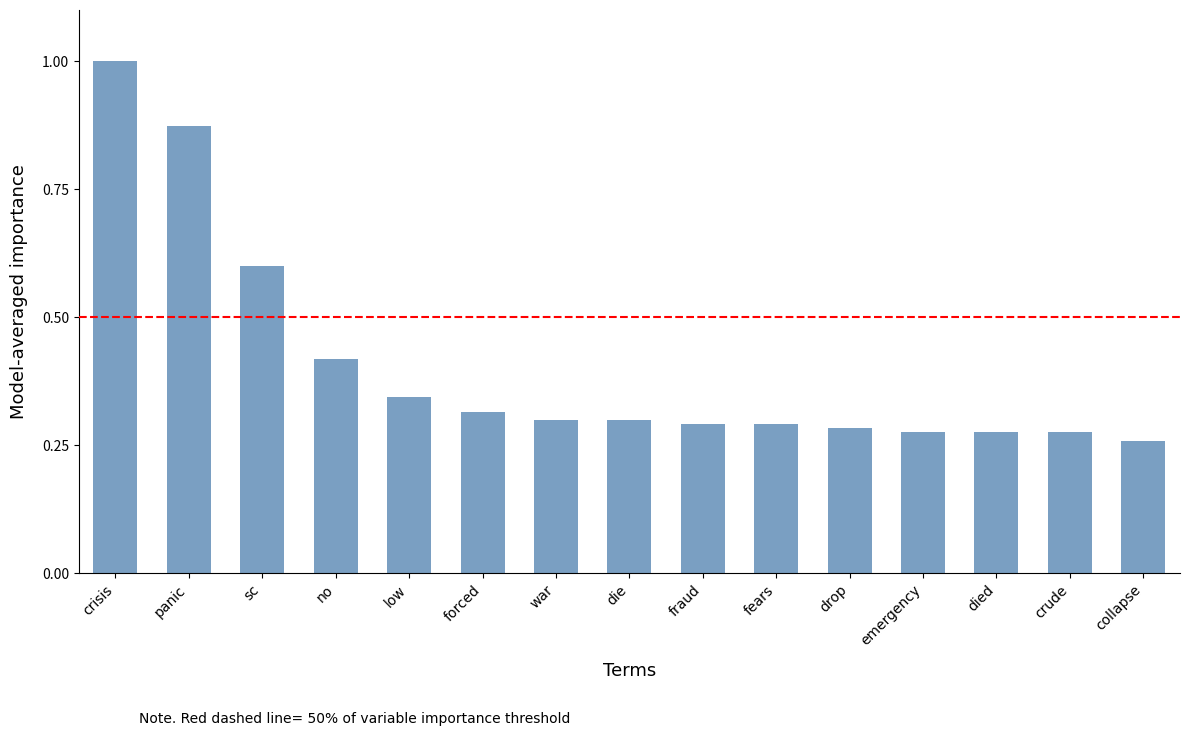

At which category does the chart reach its minimum across all series?

collapse